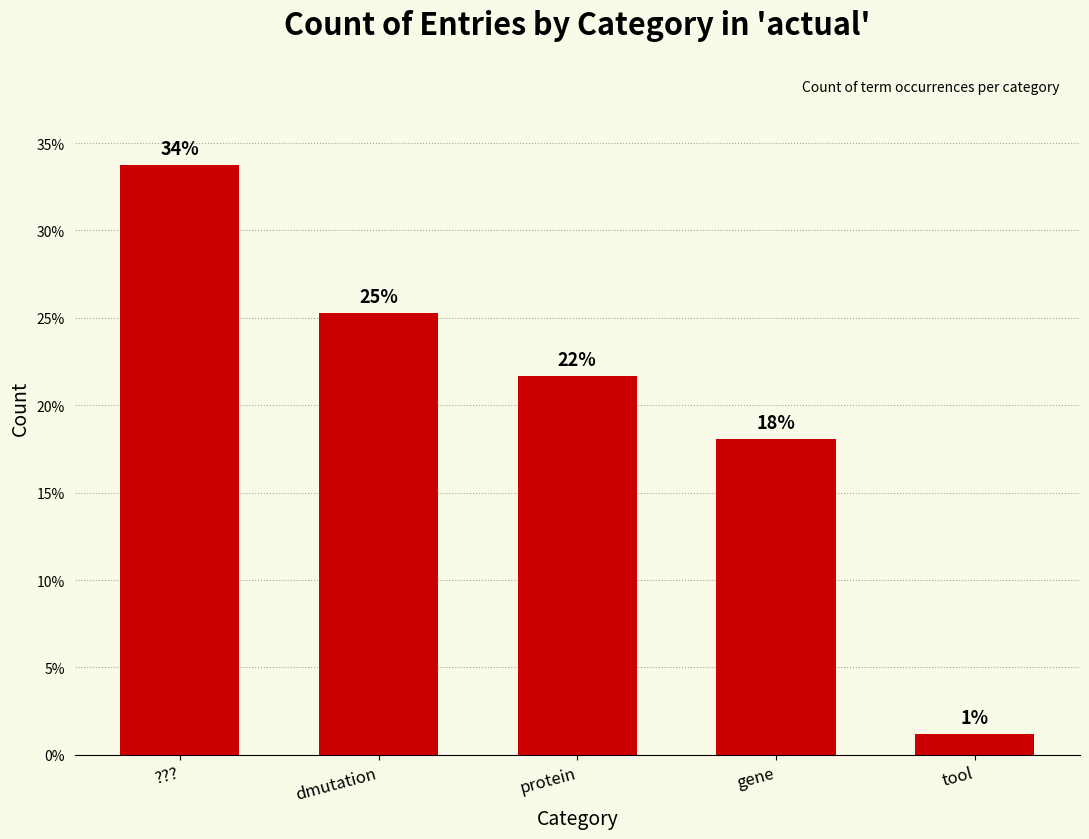

At which label is the value closest to 17?

gene